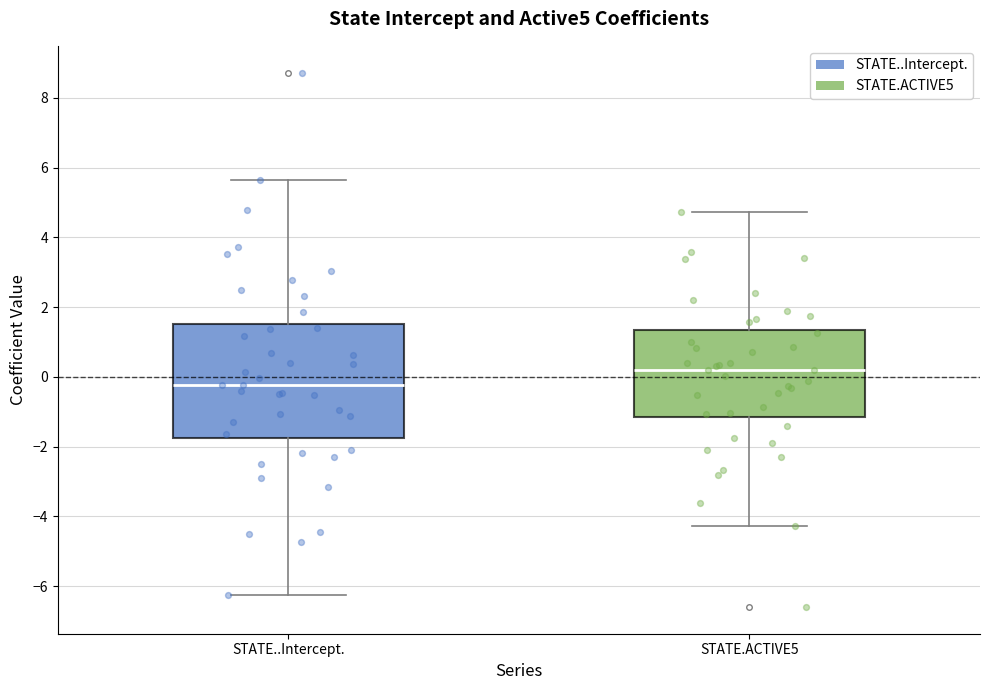

Which box has the highest median line?

STATE.ACTIVE5